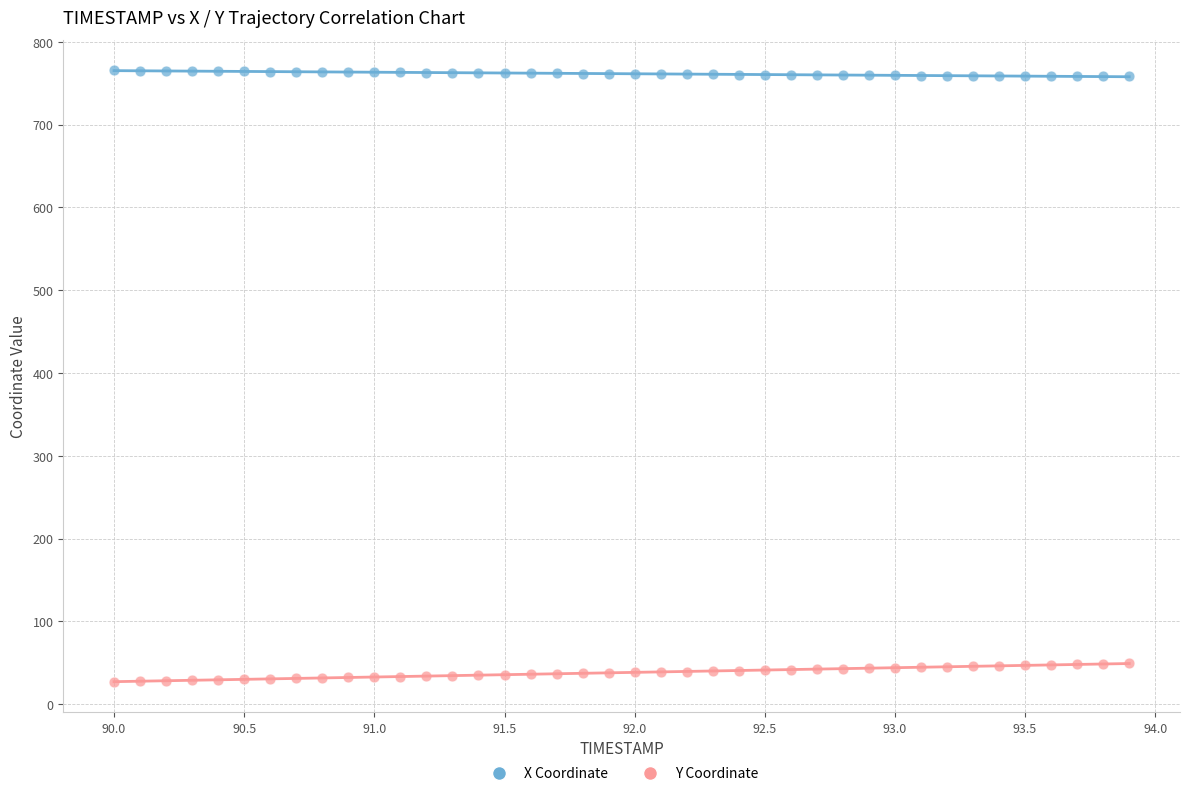

Which series reaches the maximum Y coordinate?

X Coordinate